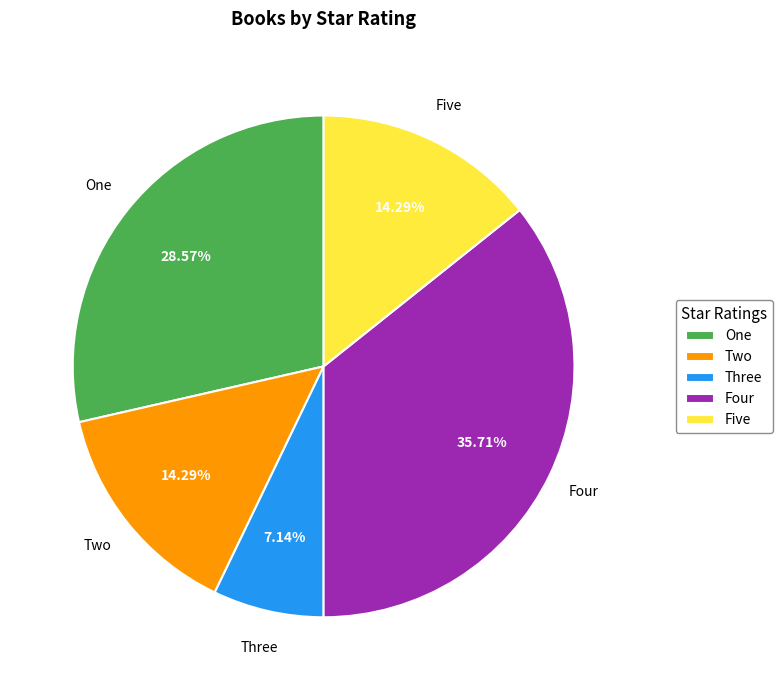

Does One account for over 50% of the chart?

No